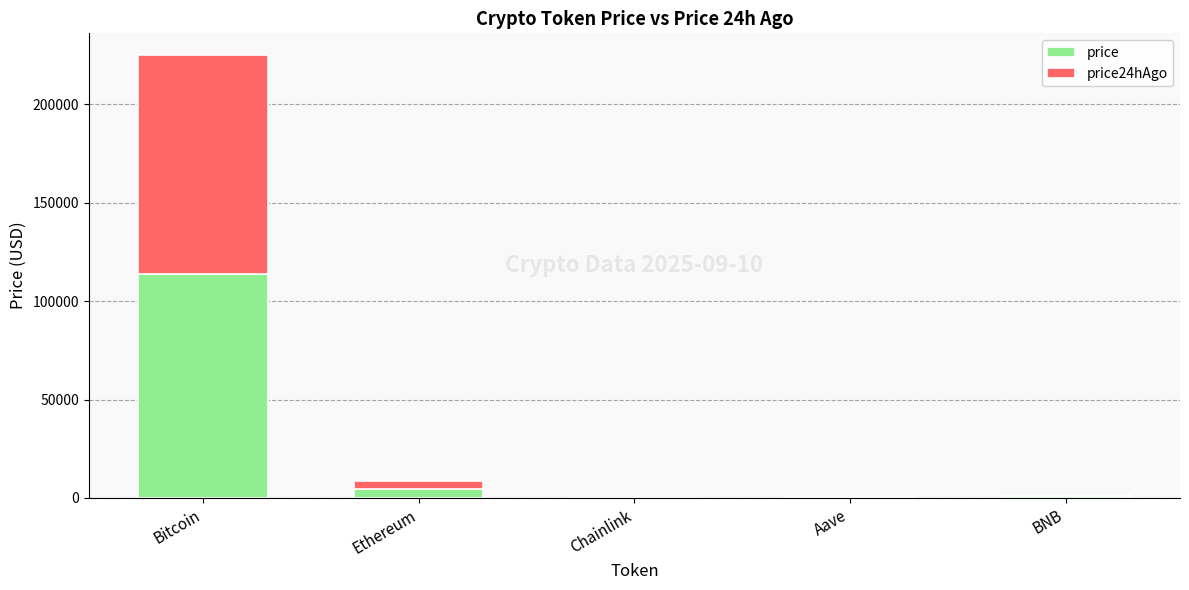

True or false: price has a value of 77470.4 at Bitcoin.

False